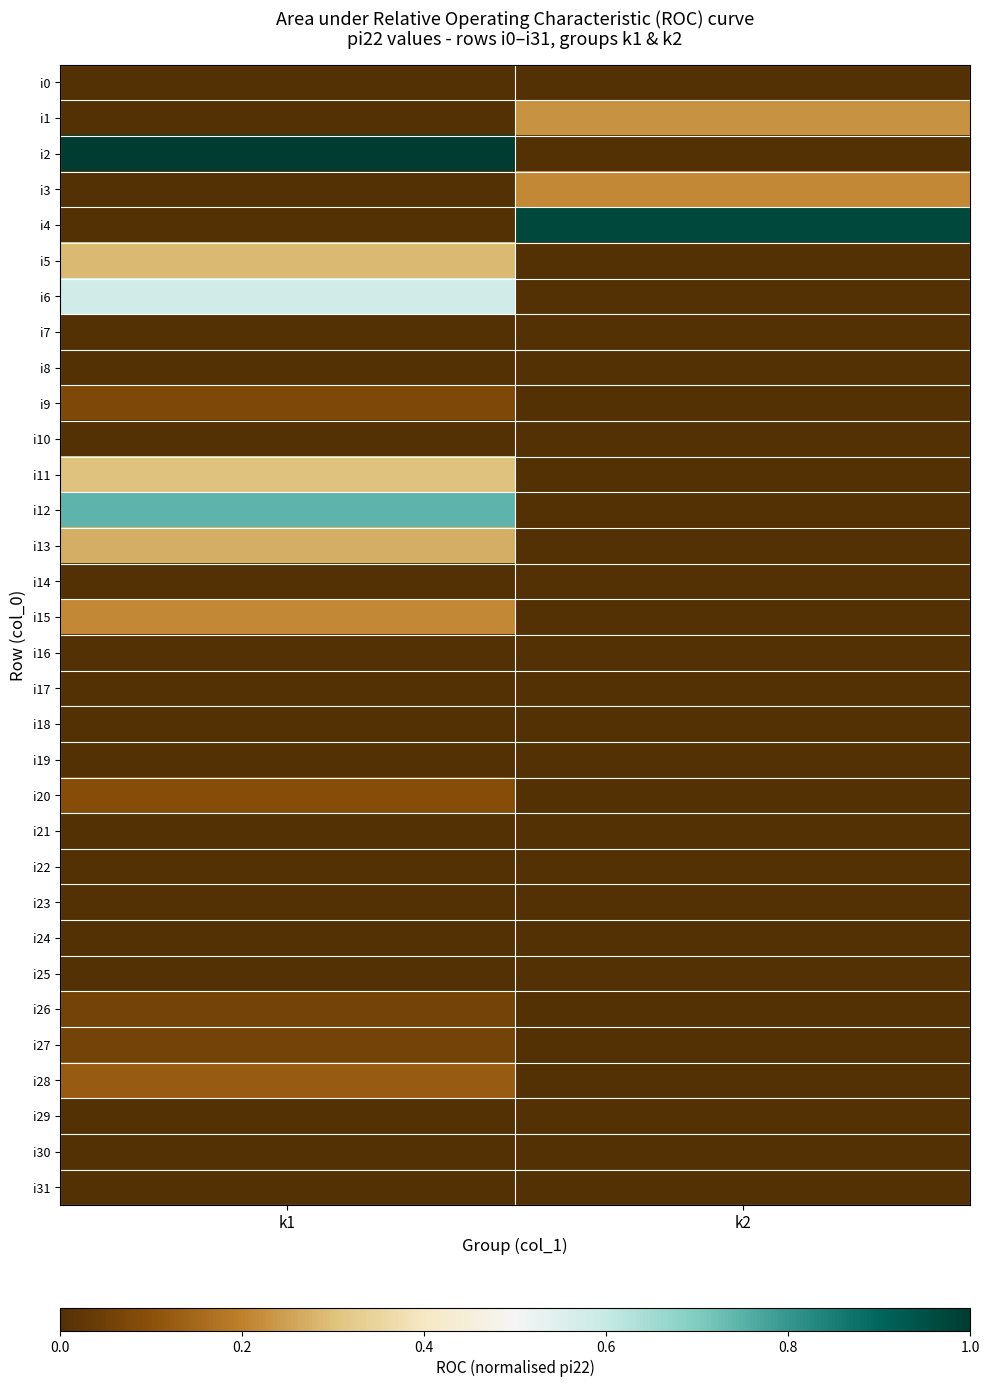

Reading left to right, what are all the values shown in this chart?

i0: k1=0.0	k2=0.0
i1: k1=0.0	k2=0.2
i2: k1=1.0	k2=0.0
i3: k1=0.0	k2=0.2
i4: k1=0.0	k2=1.0
i5: k1=0.3	k2=0.0
i6: k1=0.6	k2=0.0
i7: k1=0.0	k2=0.0
i8: k1=0.0	k2=0.0
i9: k1=0.1	k2=0.0
i10: k1=0.0	k2=0.0
i11: k1=0.3	k2=0.0
i12: k1=0.7	k2=0.0
i13: k1=0.3	k2=0.0
i14: k1=0.0	k2=0.0
i15: k1=0.2	k2=0.0
i16: k1=0.0	k2=0.0
i17: k1=0.0	k2=0.0
i18: k1=0.0	k2=0.0
i19: k1=0.0	k2=0.0
i20: k1=0.1	k2=0.0
i21: k1=0.0	k2=0.0
i22: k1=0.0	k2=0.0
i23: k1=0.0	k2=0.0
i24: k1=0.0	k2=0.0
i25: k1=0.0	k2=0.0
i26: k1=0.1	k2=0.0
i27: k1=0.1	k2=0.0
i28: k1=0.1	k2=0.0
i29: k1=0.0	k2=0.0
i30: k1=0.0	k2=0.0
i31: k1=0.0	k2=0.0